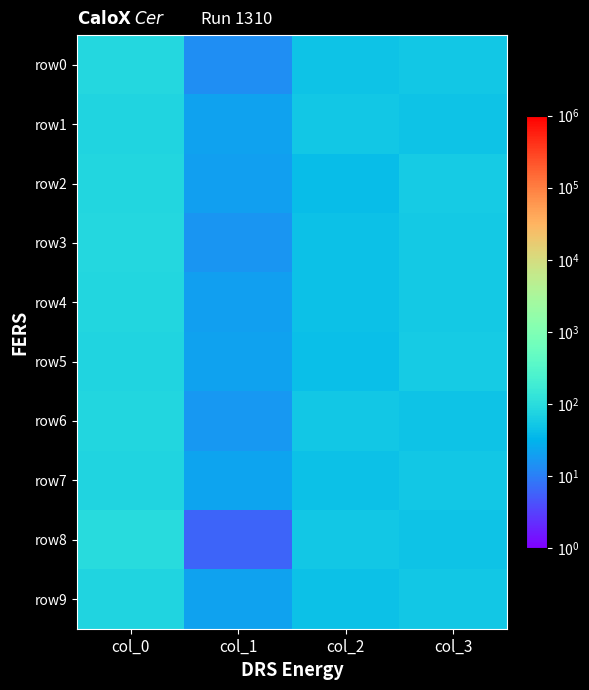

At which category is the sum across all series the highest?

col_0